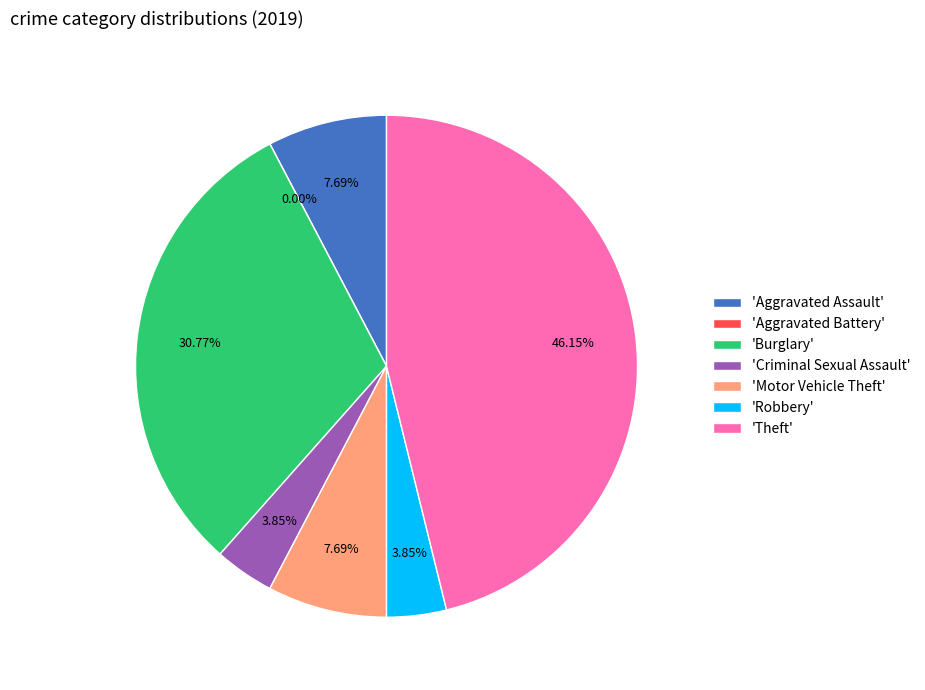

What percentage is NOT represented by Aggravated Battery?

100.0%